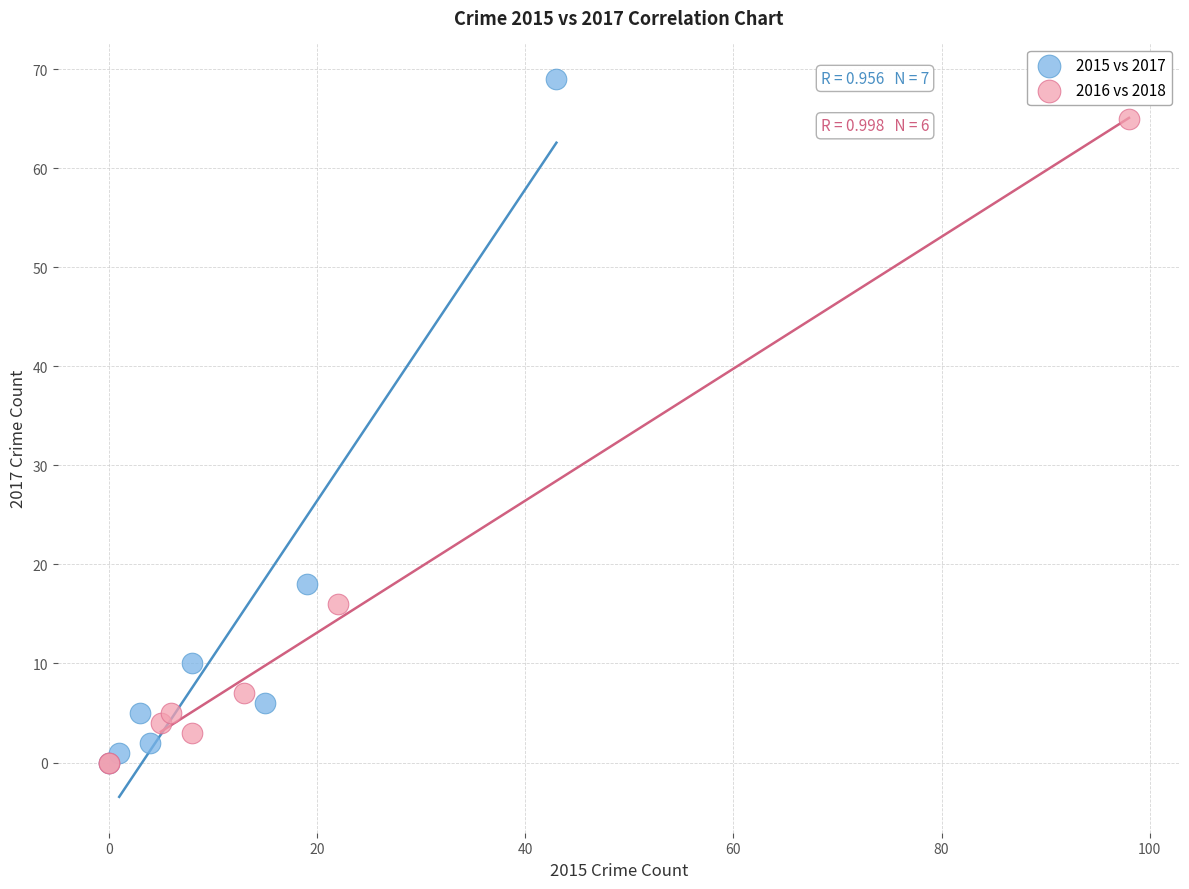

Which series has the largest Y range (max minus min)?

2015 vs 2017